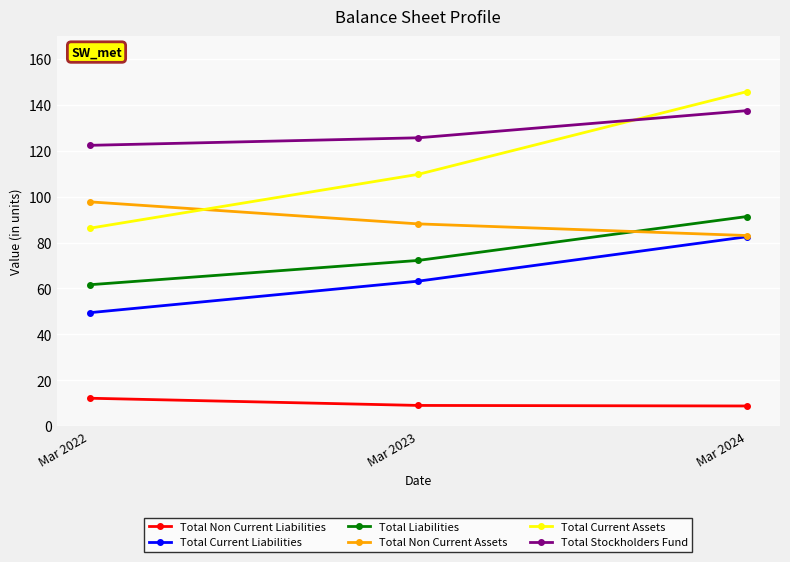

The Total Non Current Liabilities series shows 14.0 at Mar 2024. True or false?

False